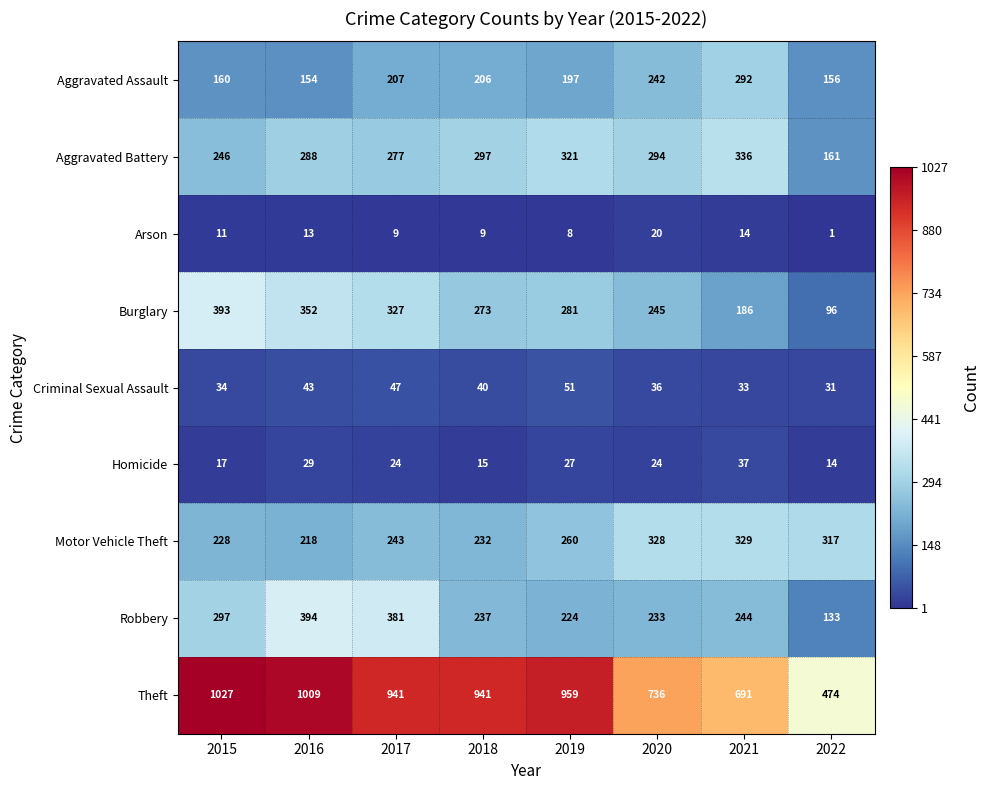

How many data points in Criminal Sexual Assault are less than 40?

4